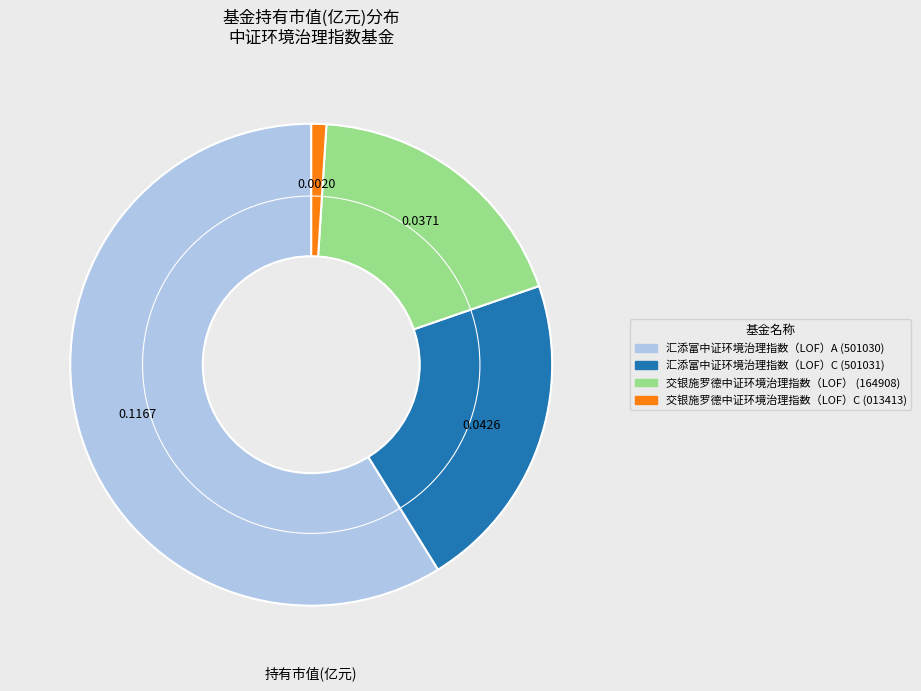

Does any single category account for the majority?

Yes